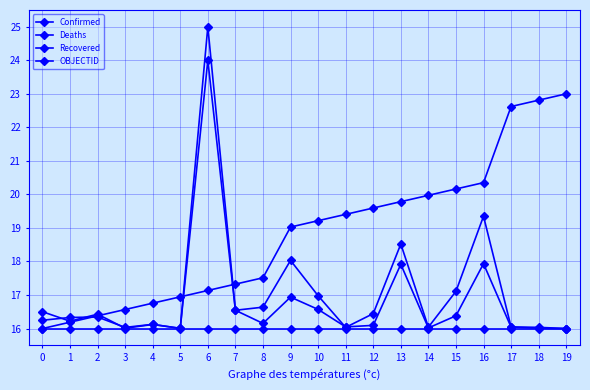

Reading right to left, extract all data points from this chart.

Confirmed: 16.0	16.0	16.0	19.3	17.1	16.0	18.5	16.4	16.0	17.0	18.0	16.6	16.5	25.0	16.0	16.1	16.0	16.3	16.3	16.2
Deaths: 16.0	16.0	16.0	17.9	16.4	16.0	17.9	16.1	16.0	16.6	16.9	16.2	16.5	24.0	16.0	16.1	16.0	16.4	16.2	16.5
Recovered: 16.0	16.0	16.0	16.0	16.0	16.0	16.0	16.0	16.0	16.0	16.0	16.0	16.0	16.0	16.0	16.0	16.0	16.0	16.0	16.0
OBJECTID: 23.0	22.8	22.6	20.4	20.2	20.0	19.8	19.6	19.4	19.2	19.0	17.5	17.3	17.1	16.9	16.8	16.6	16.4	16.2	16.0